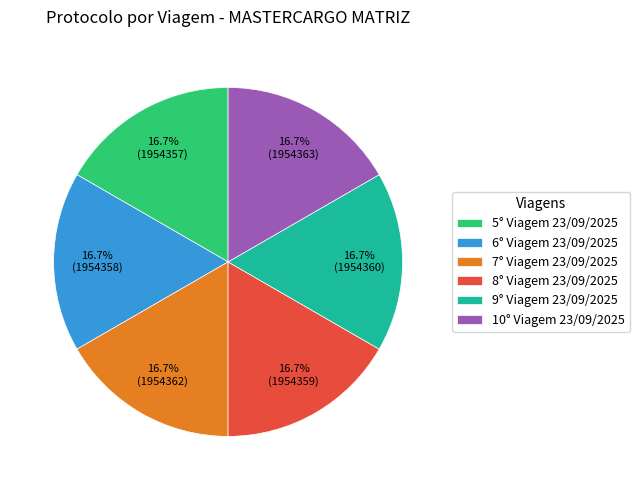

Does 8° Viagem 23/09/2025 account for over 50% of the chart?

No